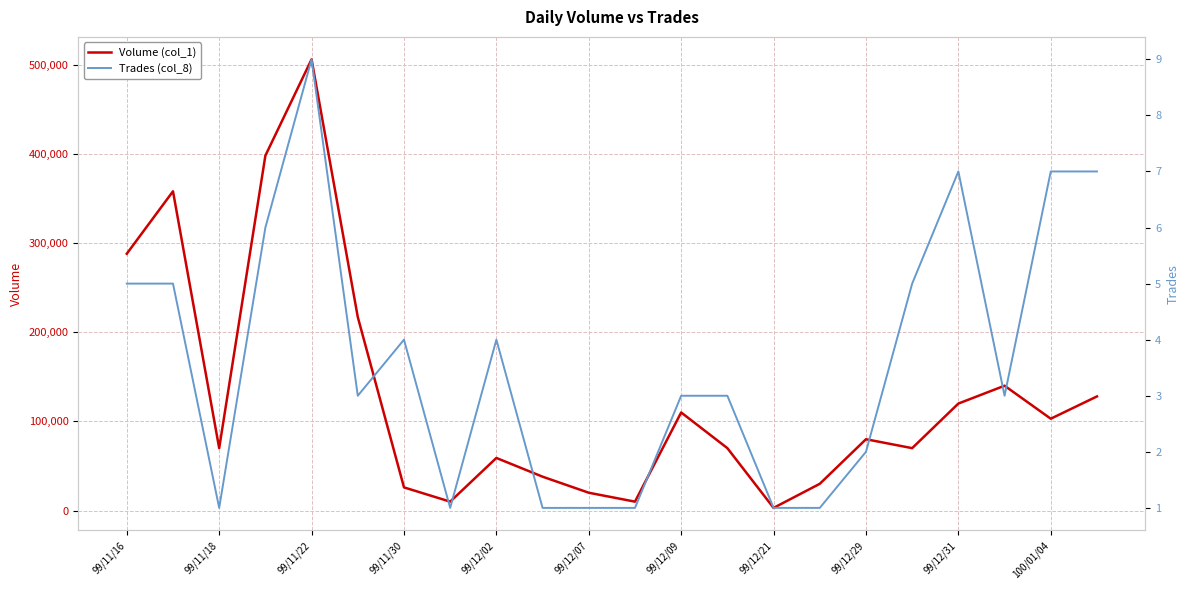

Reading left to right, list all the values displayed in this chart.

Volume (col_1): 288000	358000	70000	398000	506000	217000	26000	10000	59000	38000	20000	10000	110000	70000	3000	30000	80000	70000	120000	140000	103000	128000
Trades (col_8): 5	5	1	6	9	3	4	1	4	1	1	1	3	3	1	1	2	5	7	3	7	7